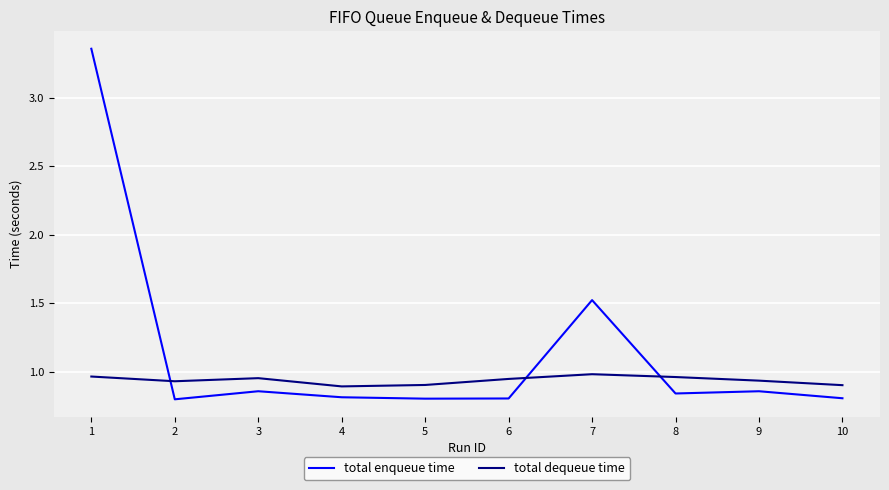

What is the difference between the second highest and minimum values in the total enqueue time series?

0.7